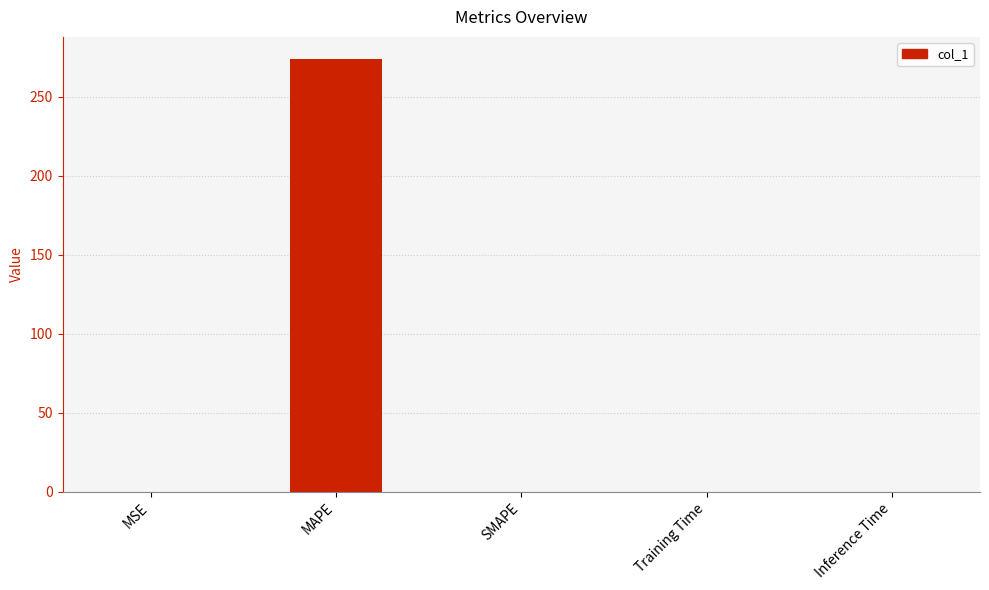

The chart shows a value of 89.8 at SMAPE. True or false?

False